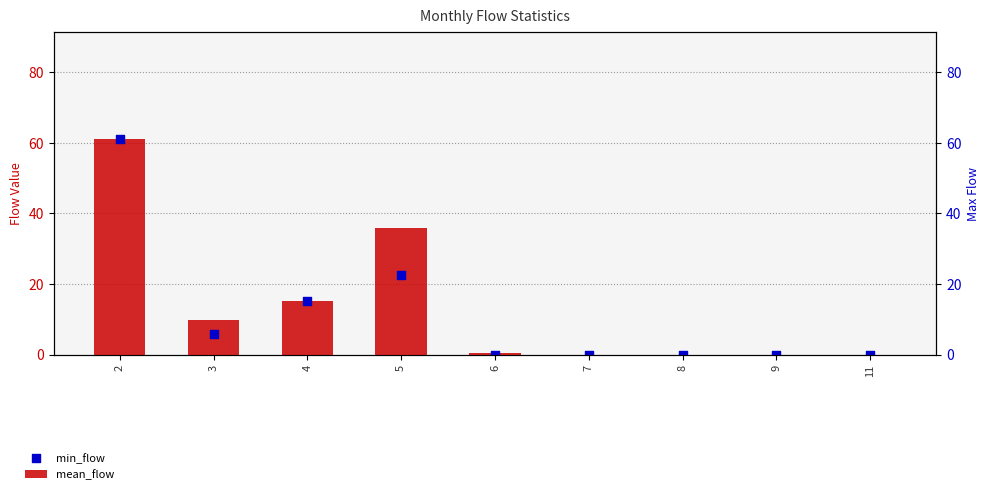

Which series has the largest total across all categories?

max_flow